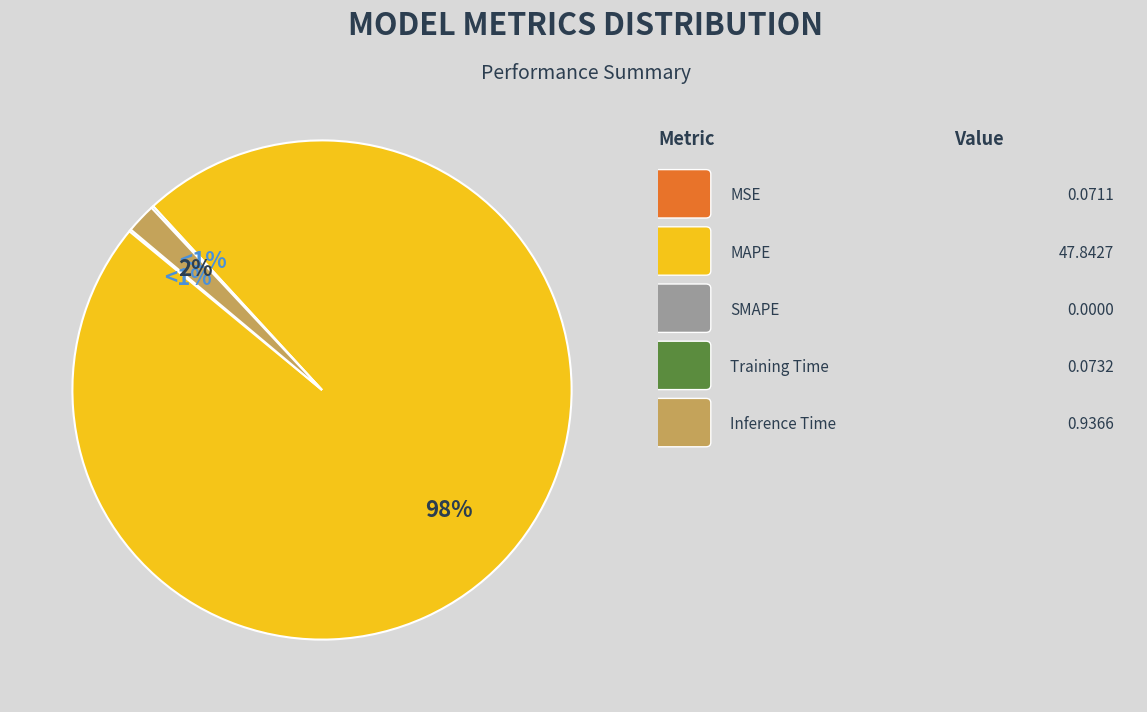

To the nearest percent, what is the combined percentage of MAPE and Training Time?

98%